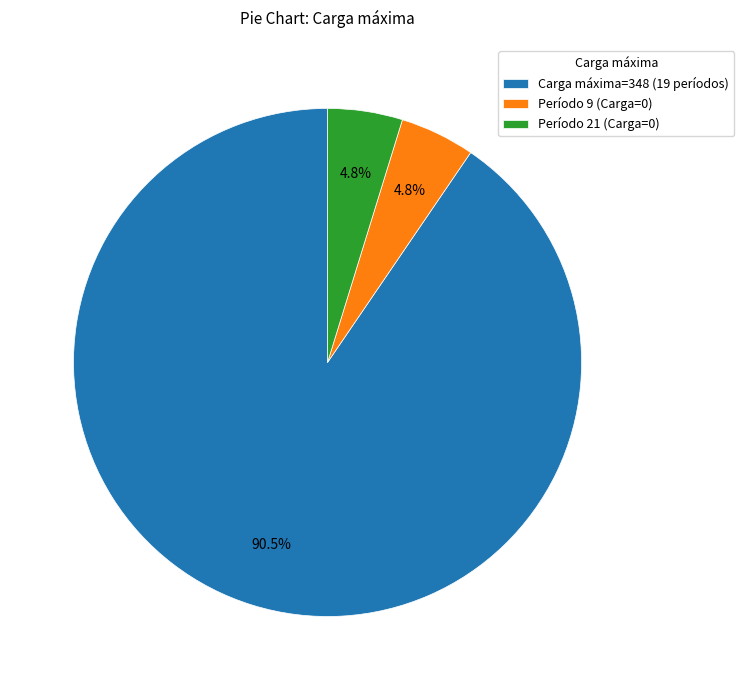

Combined, do Período 9 (Carga=0) and Carga máxima=348 (19 períodos) account for over 50%?

Yes